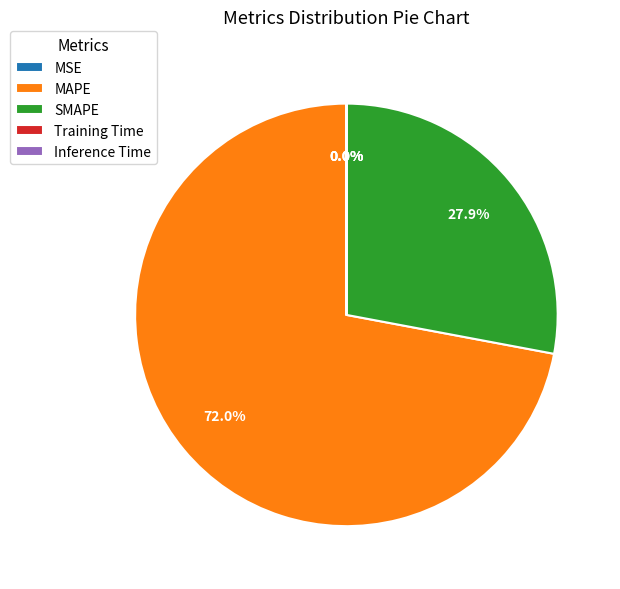

To the nearest percent, what portion does SMAPE represent?

28%